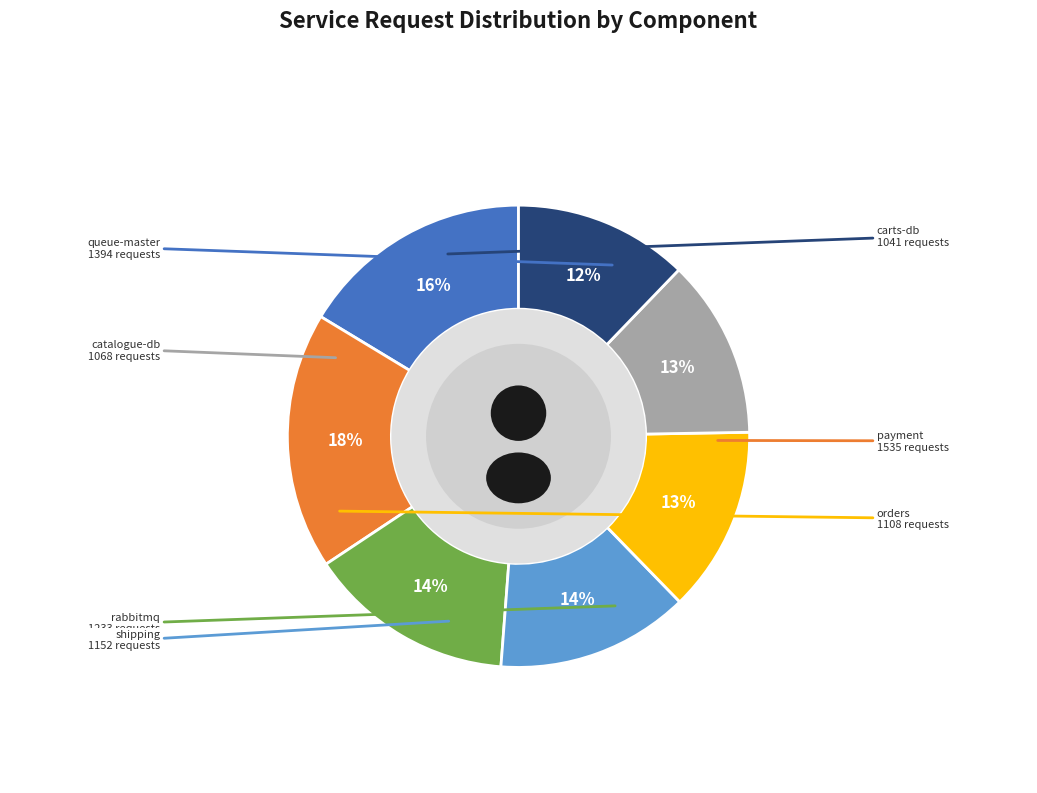

Do rabbitmq and payment together represent more than half of the pie?

No